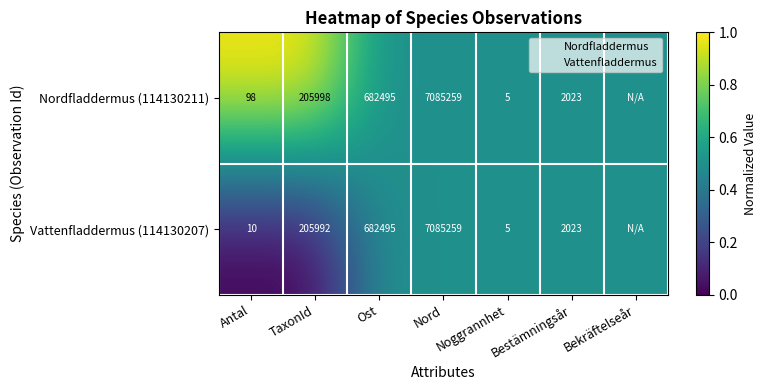

The value of Nordfladdermus (114130211) at Bekräftelseår is 0.5. True or false?

True